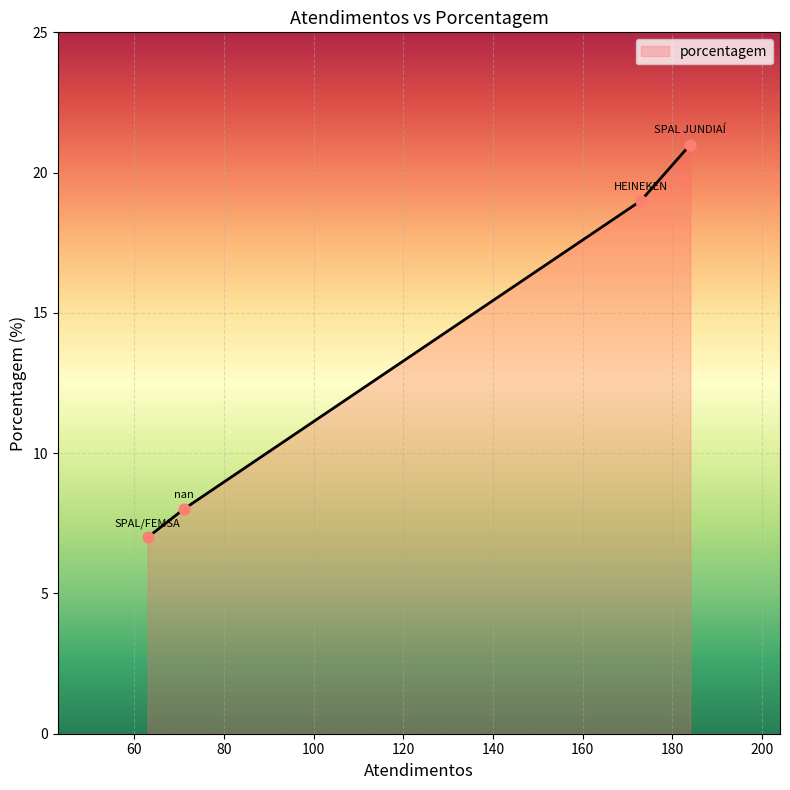

What is the maximum value for porcentagem?

21.0